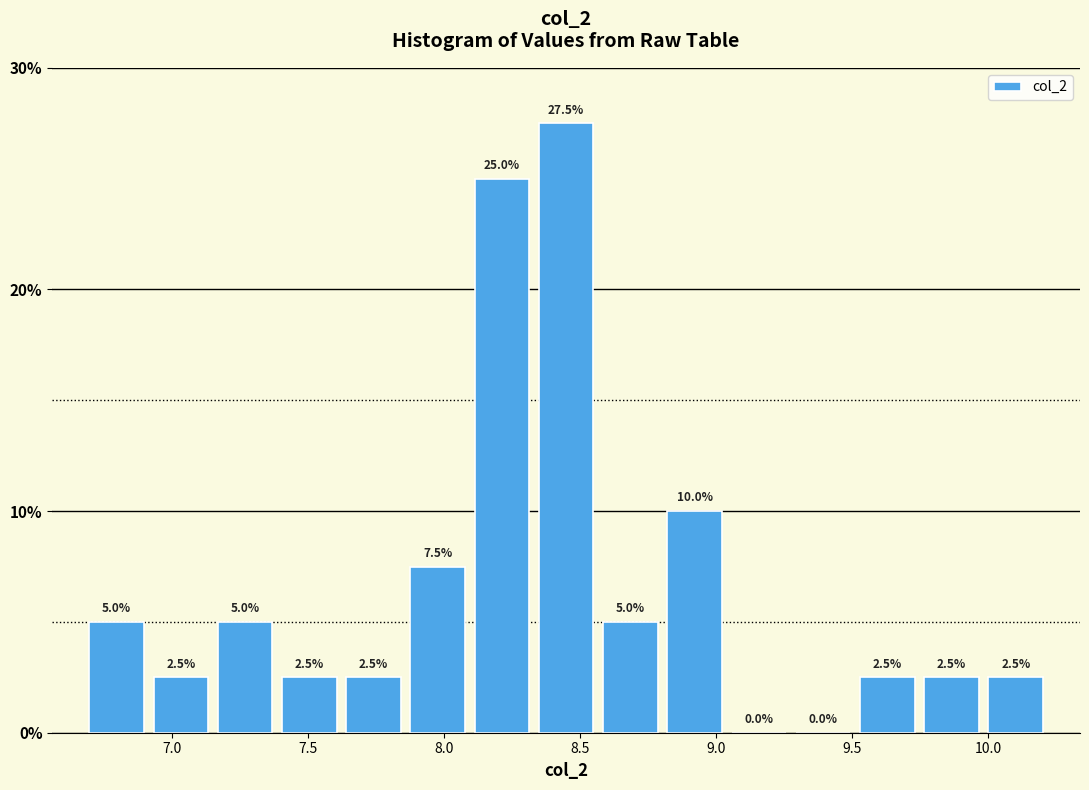

How tall is the bar that spans 6.90 to 7.15 on the x-axis? The bar edges are not printed on the chart, so give them approximately, as read against the axis.

2.5